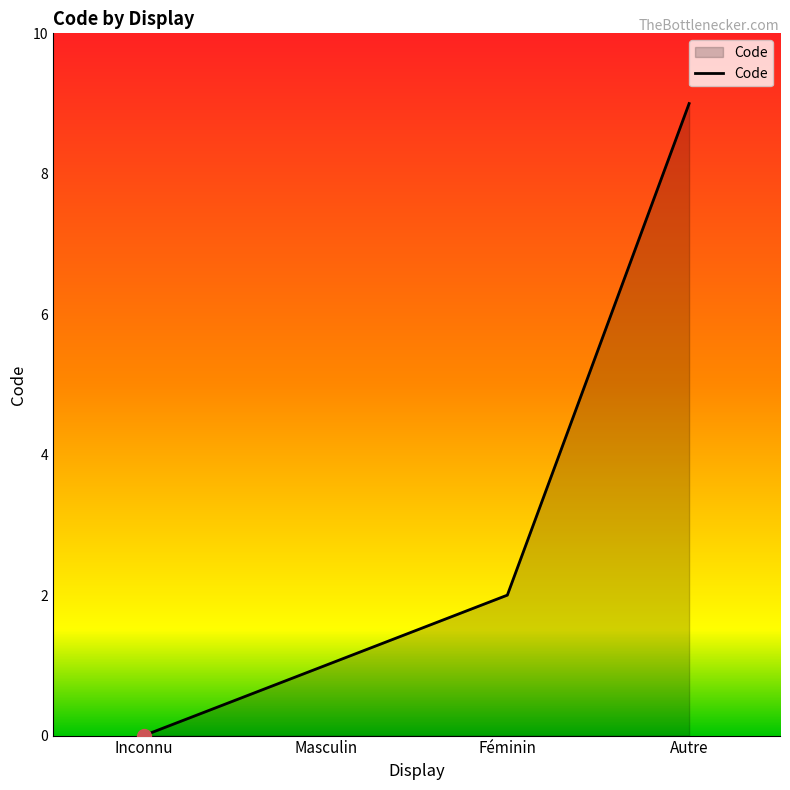

The value at Inconnu is 0. True or false?

True